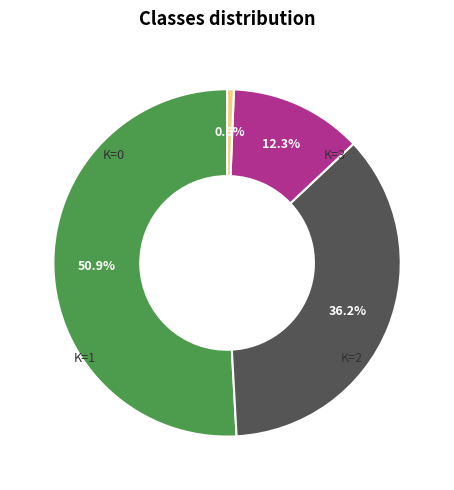

Is there any slice that represents more than half of the pie?

Yes